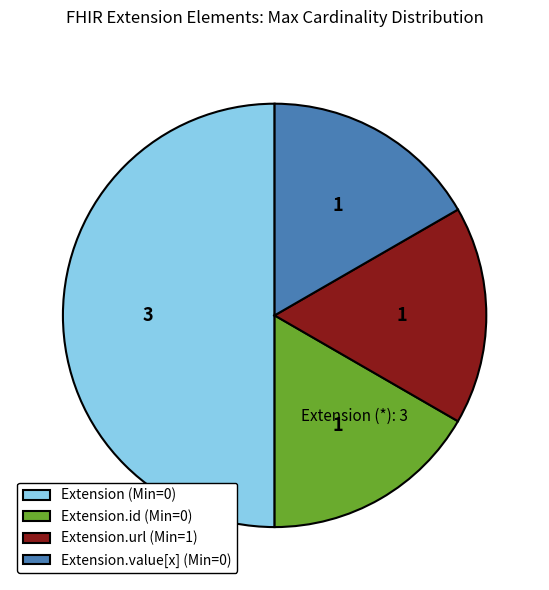

Combined, do Extension.value[x] (Min=0) and Extension.id (Min=0) account for over 50%?

No